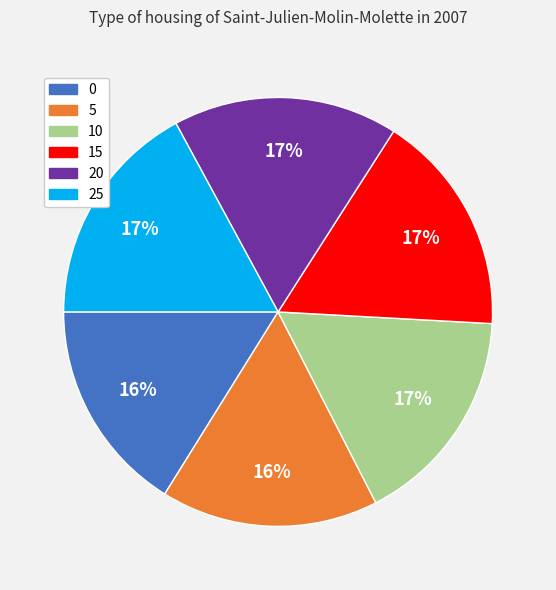

The 25 slice represents 23% of the pie. True or false?

False